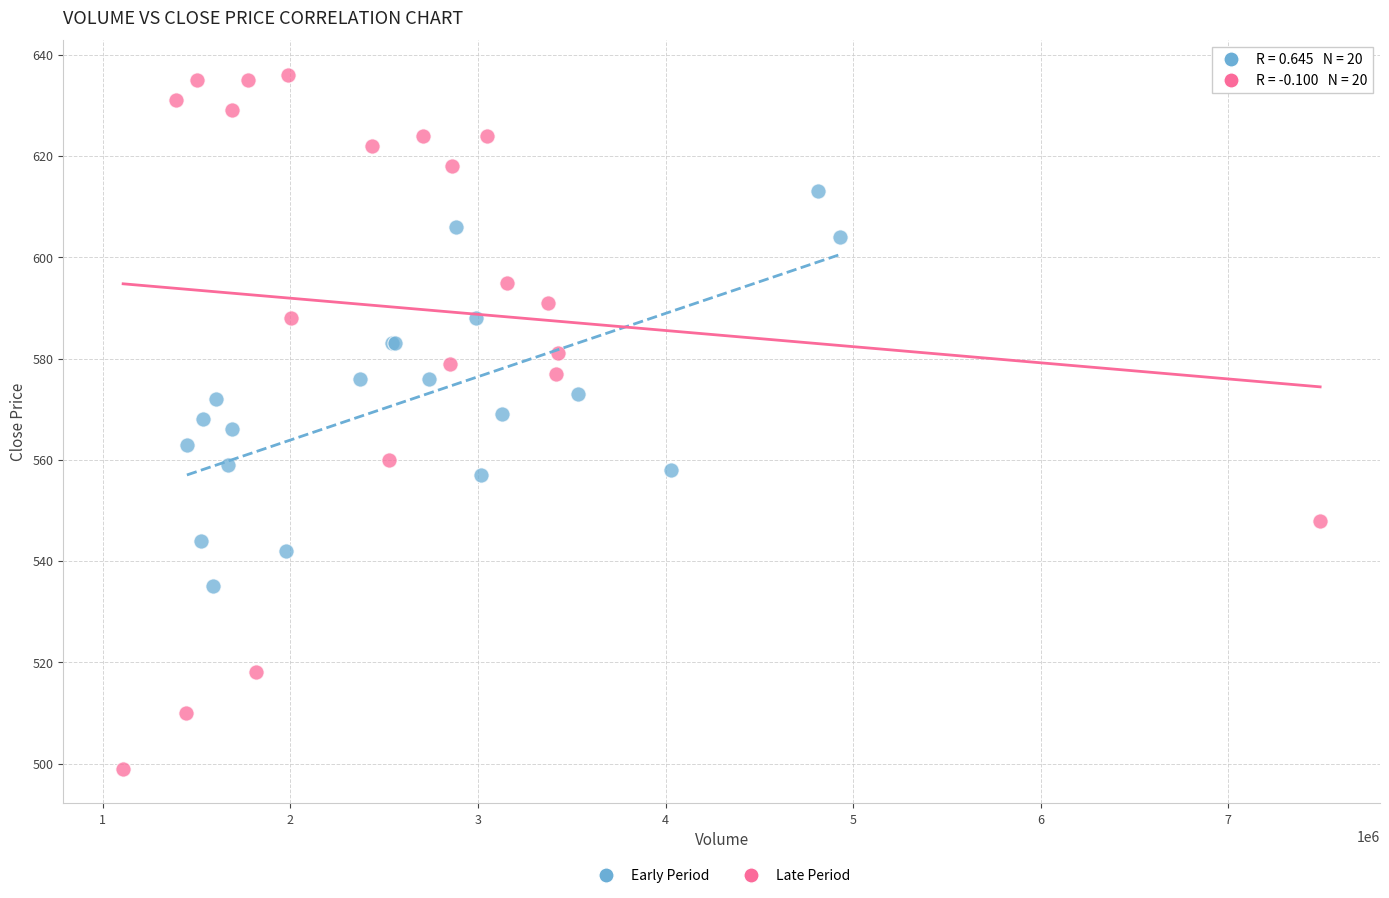

What are all the series names shown in the legend?

Early Period, Late Period